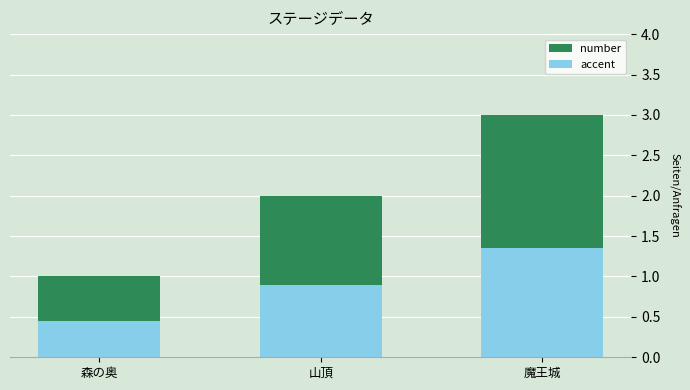

What are all the series names shown in the legend?

number, accent